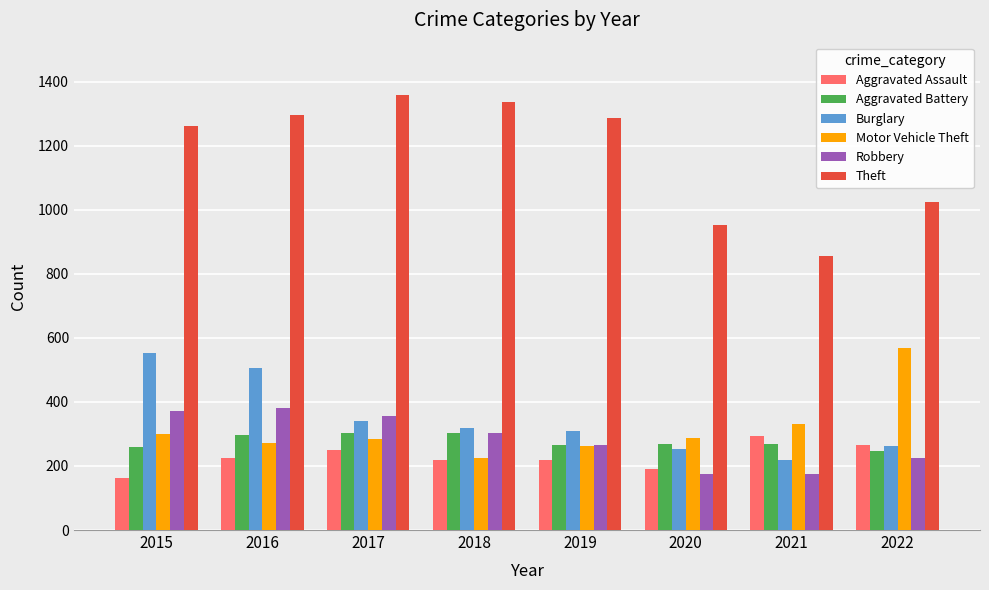

What is the difference between the maximum and minimum values in the Robbery series?

207